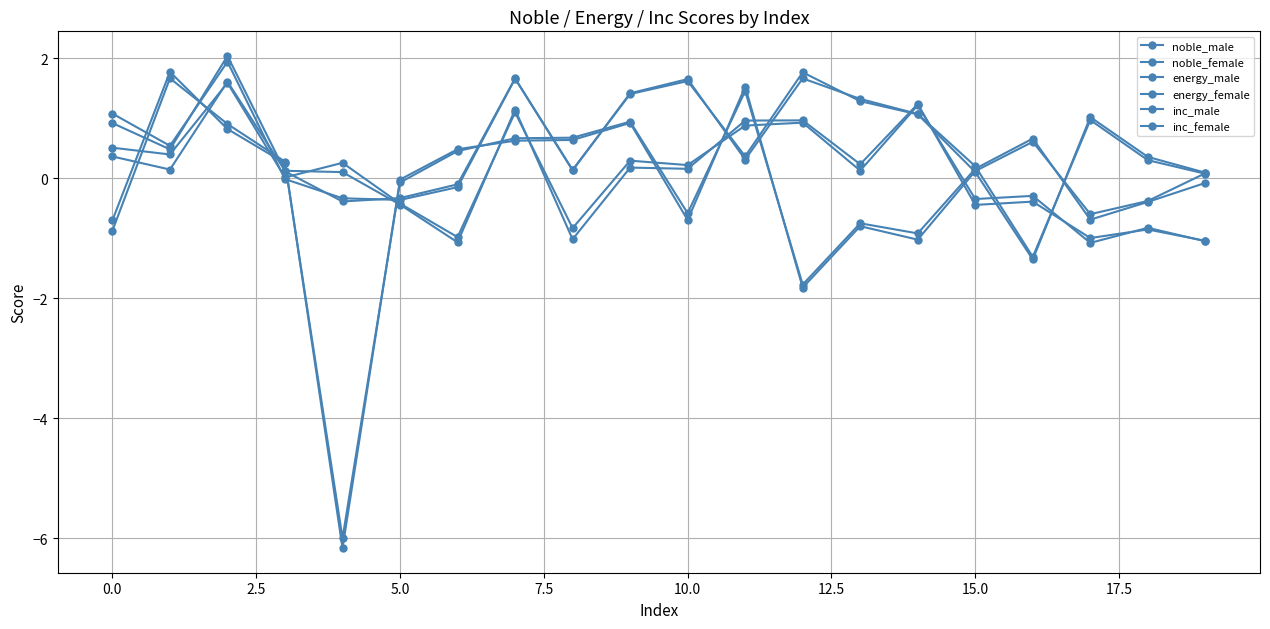

What is the difference between the second highest and second lowest values in the inc_female series?

3.3